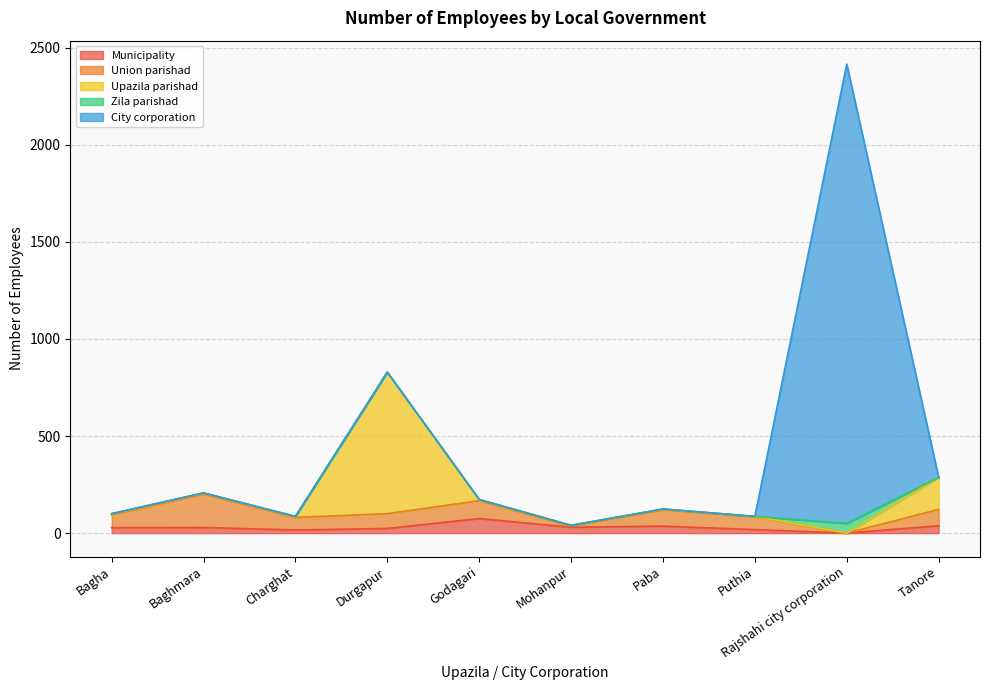

What is the difference between the maximum and minimum values in the Upazila parishad series?

729